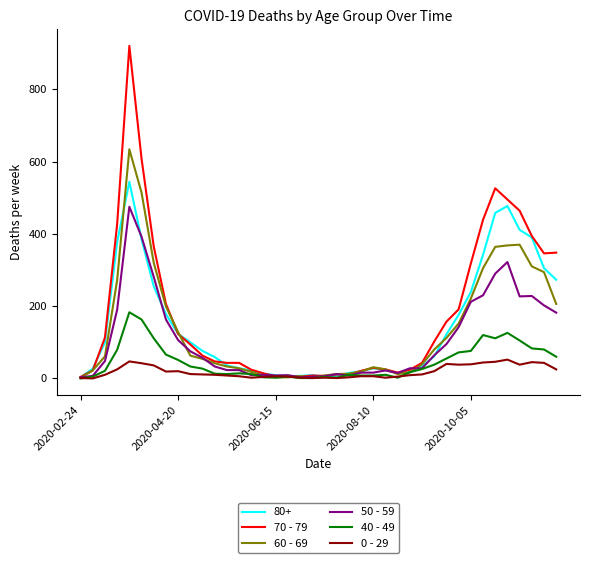

Which series has the largest range (max minus min)?

70 - 79